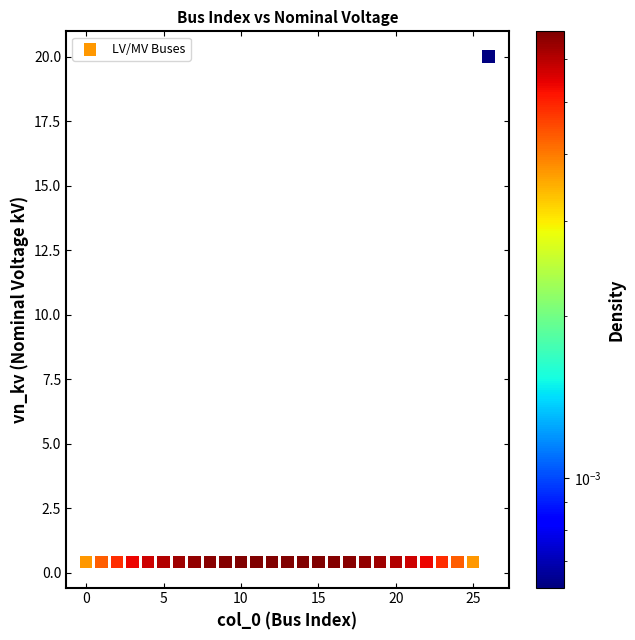

What is the range of Y values (max minus min)?

19.6